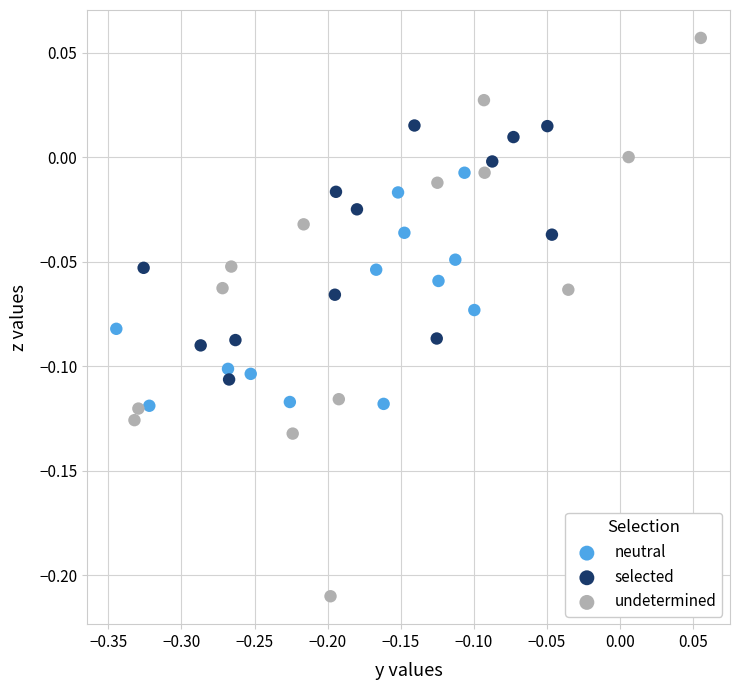

Which series has the largest Y range (max minus min)?

undetermined